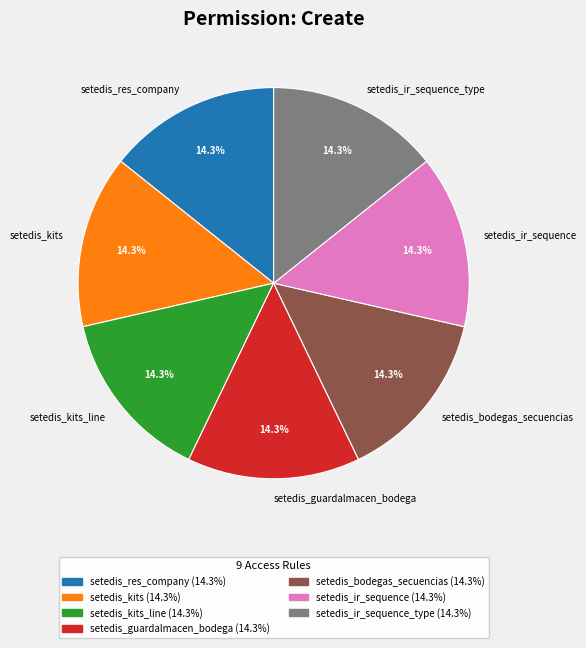

What percentage is NOT represented by setedis_kits_line?

85.7%